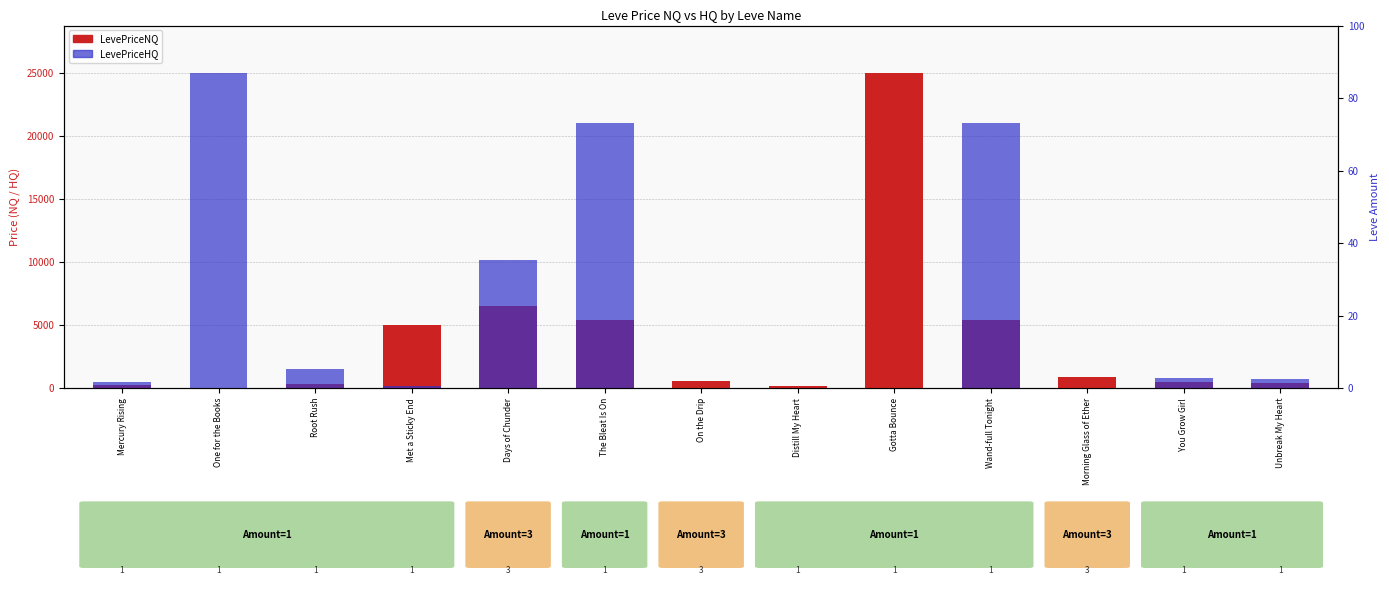

What is the spread (max minus min) of values at Unbreak My Heart?

366.4